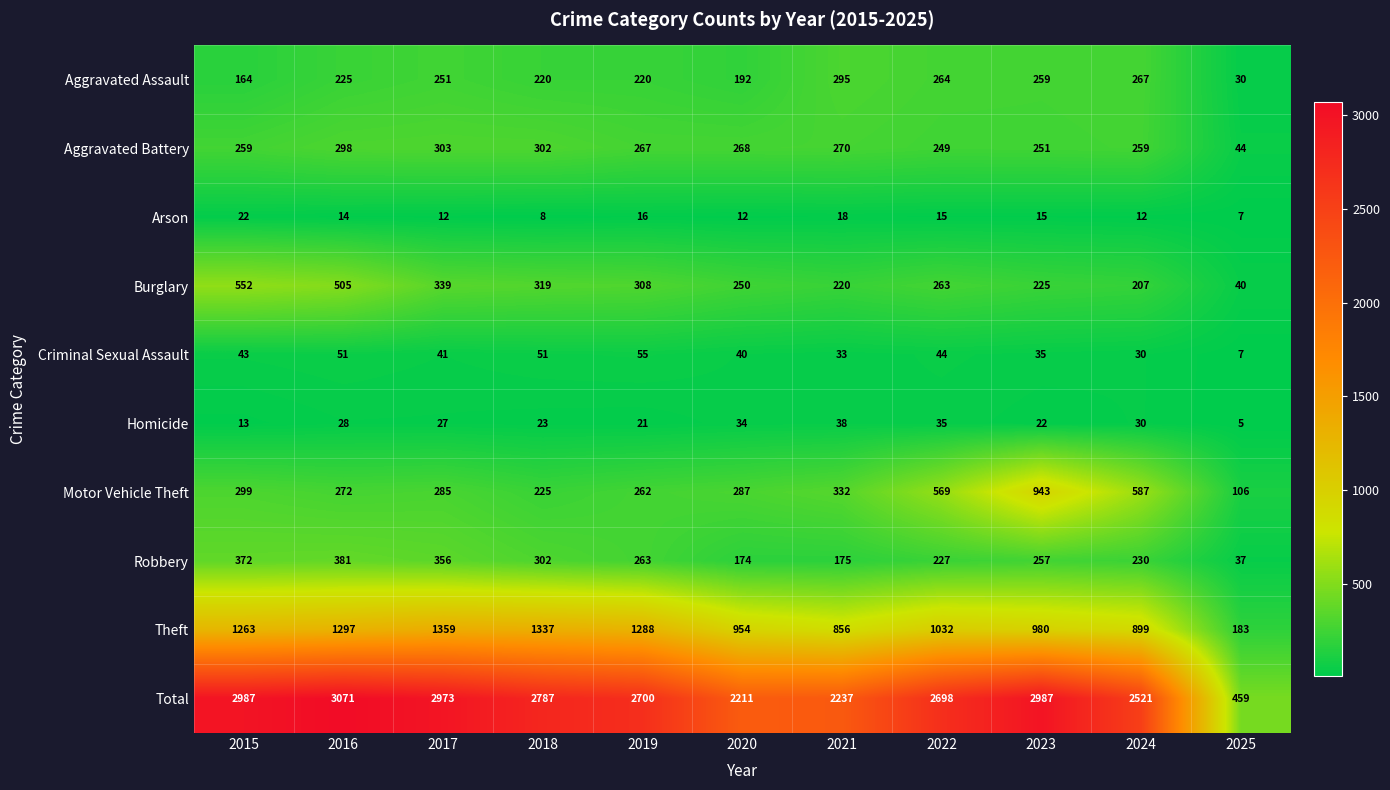

At which category does the chart reach its minimum across all series?

2025